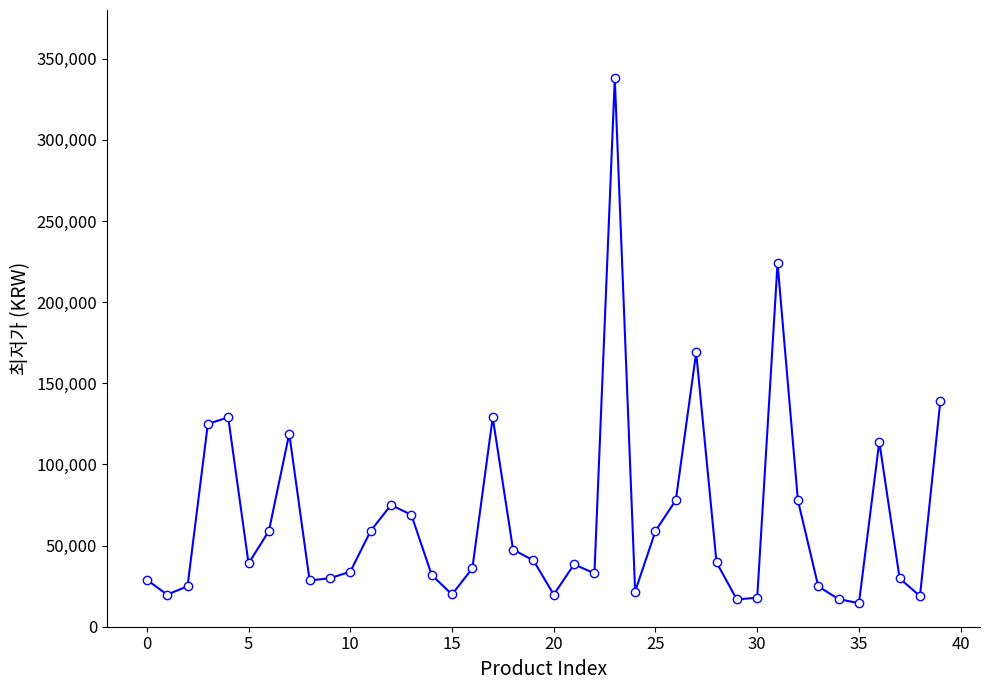

How many lines are shown in the chart?

1